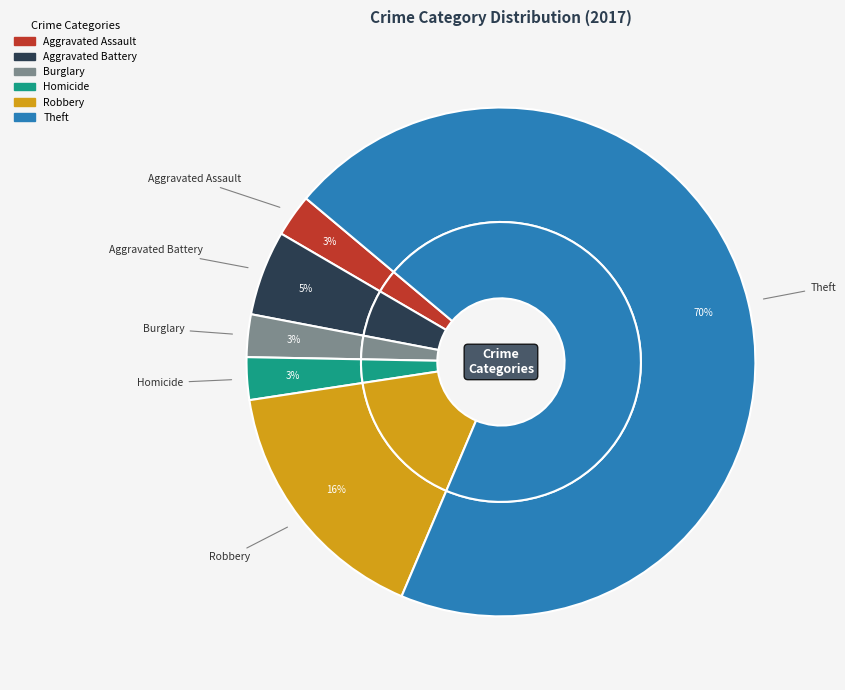

What percentage is the Aggravated Assault slice, to the nearest percent?

3%